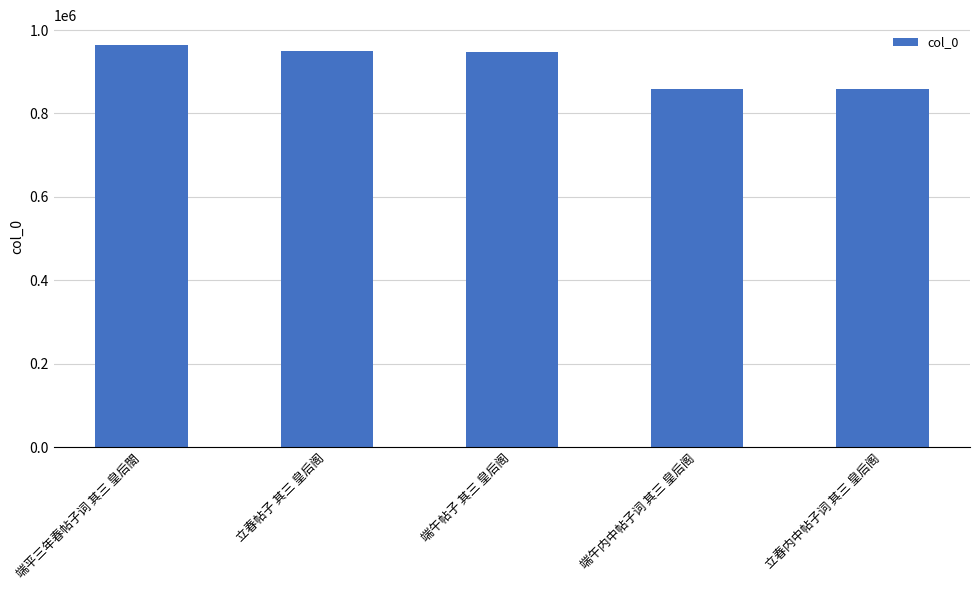

Where does the data first go above 948453?

端平三年春帖子词 其三 皇后閤